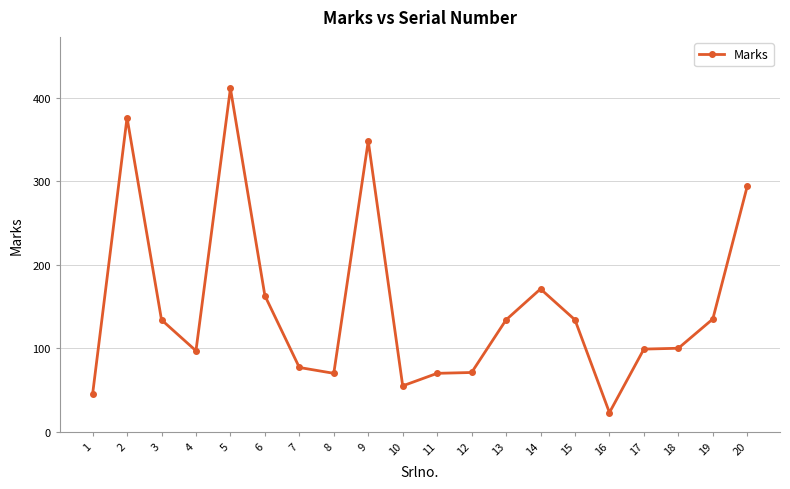

Which category has the lowest value across all series?

16